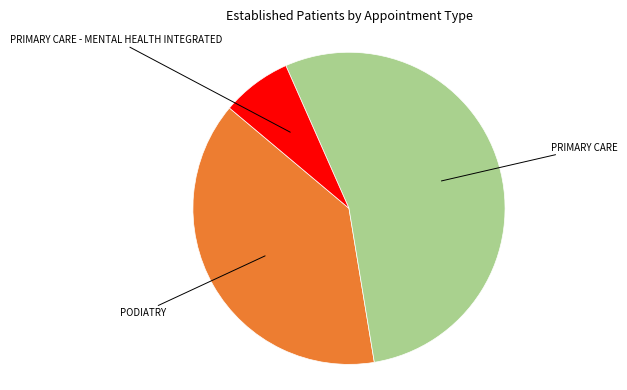

Does any single category account for the majority?

Yes